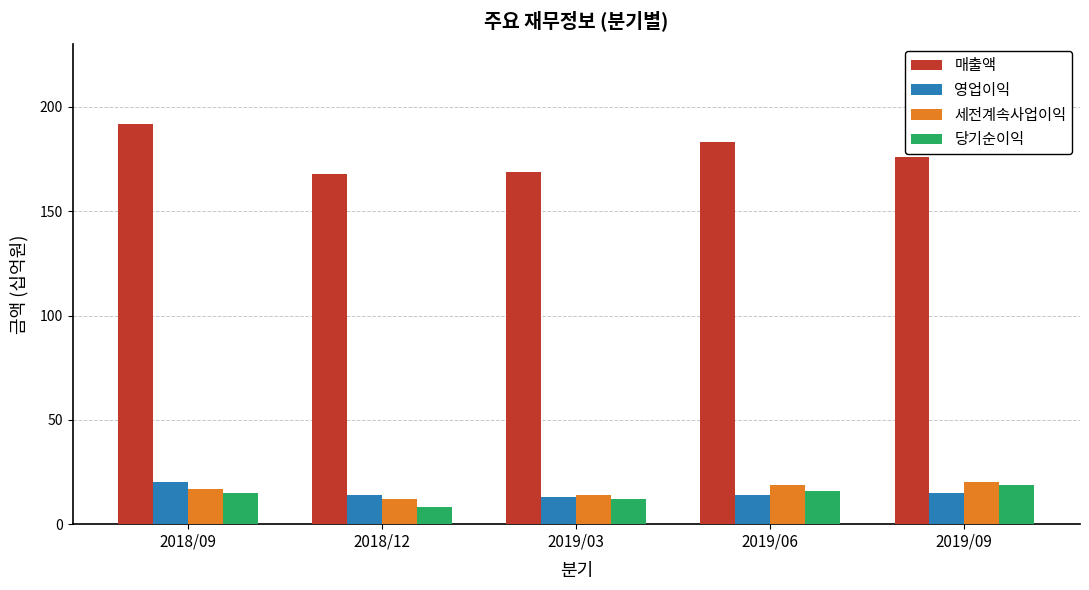

What is the difference between the highest and lowest values at 2019/06?

169